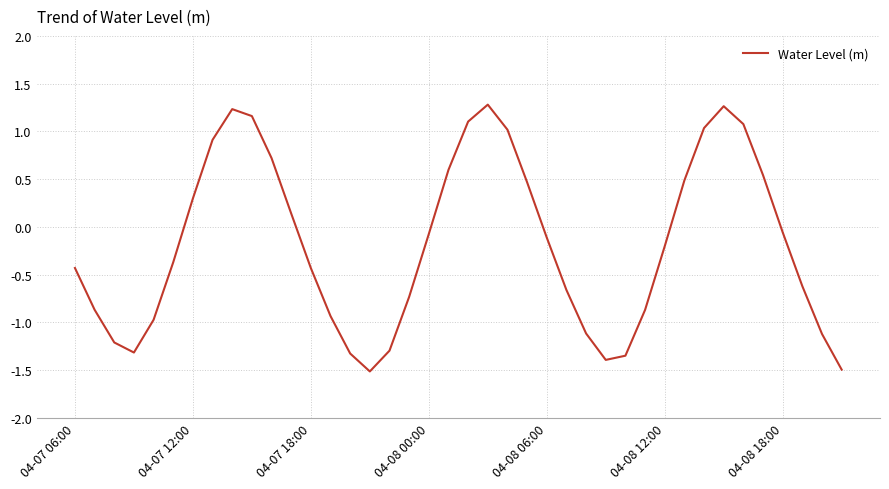

What is the smallest value displayed?

-1.5